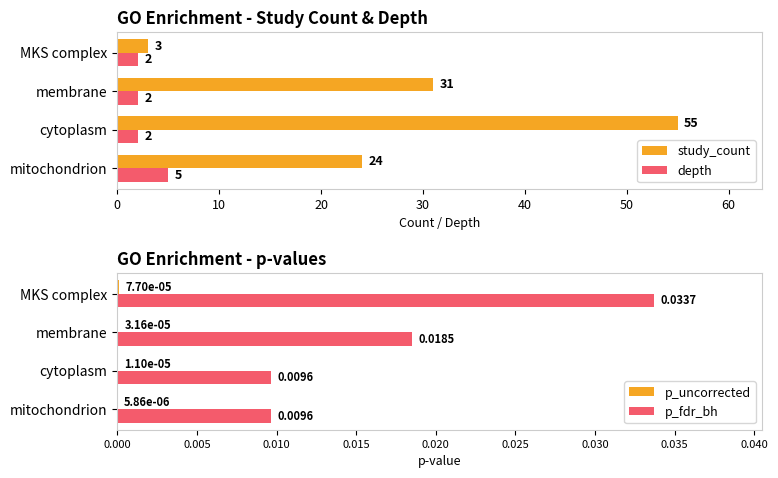

How many groups of bars are there?

4